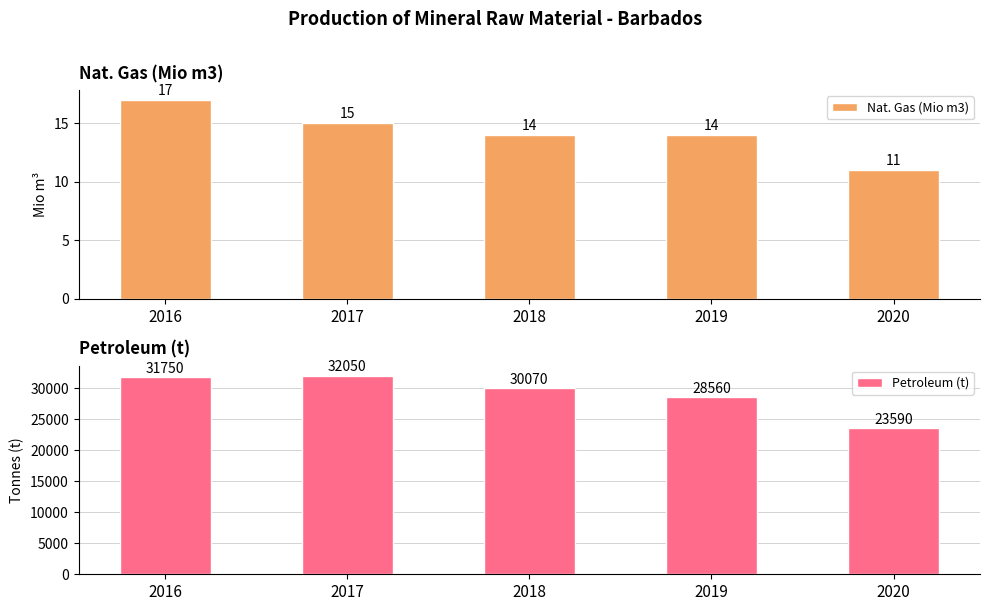

At which label does Nat. Gas (Mio m3) reach its peak?

2016